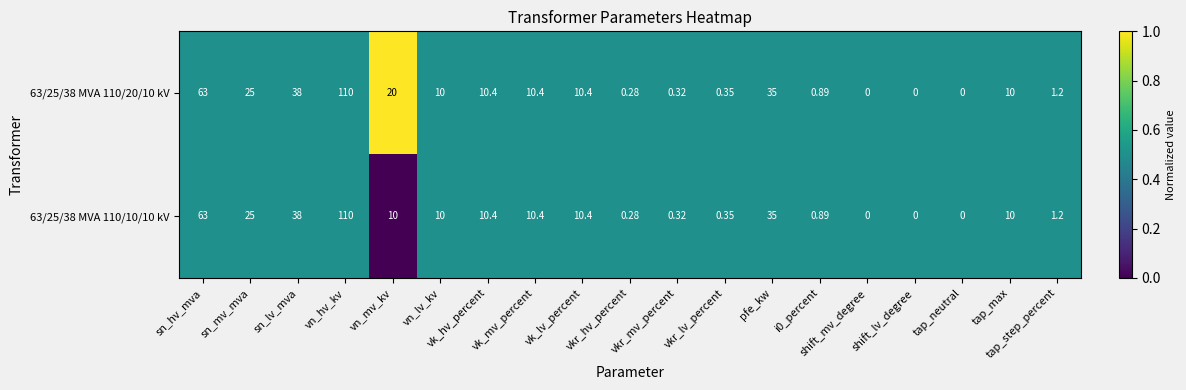

Reading left to right, what are all the values shown in this chart?

63/25/38 MVA 110/20/10 kV: sn_hv_mva=63.0	sn_mv_mva=25.0	sn_lv_mva=38.0	vn_hv_kv=110.0	vn_mv_kv=20.0	vn_lv_kv=10.0	vk_hv_percent=10.4	vk_mv_percent=10.4	vk_lv_percent=10.4	vkr_hv_percent=0.3	vkr_mv_percent=0.3	vkr_lv_percent=0.3	pfe_kw=35.0	i0_percent=0.9	shift_mv_degree=0.0	shift_lv_degree=0.0	tap_neutral=0.0	tap_max=10.0	tap_step_percent=1.2
63/25/38 MVA 110/10/10 kV: sn_hv_mva=63.0	sn_mv_mva=25.0	sn_lv_mva=38.0	vn_hv_kv=110.0	vn_mv_kv=10.0	vn_lv_kv=10.0	vk_hv_percent=10.4	vk_mv_percent=10.4	vk_lv_percent=10.4	vkr_hv_percent=0.3	vkr_mv_percent=0.3	vkr_lv_percent=0.3	pfe_kw=35.0	i0_percent=0.9	shift_mv_degree=0.0	shift_lv_degree=0.0	tap_neutral=0.0	tap_max=10.0	tap_step_percent=1.2